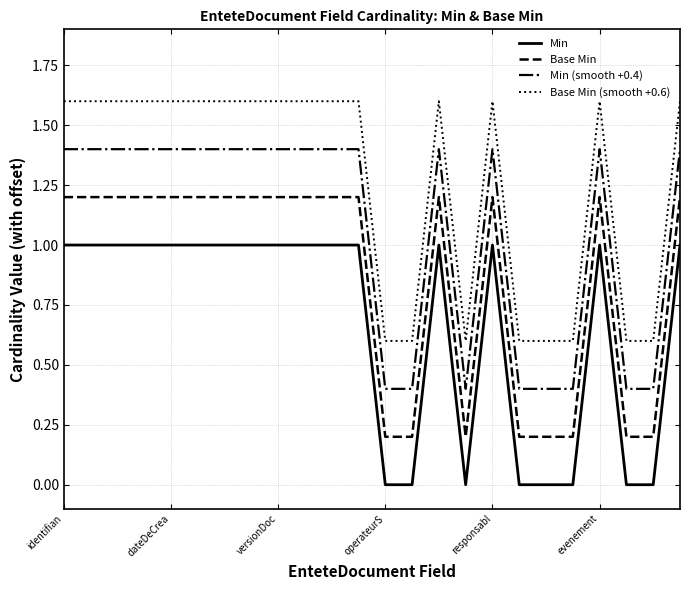

List the series in order of their peak value, lowest first.

Min, Base Min, Min (smooth +0.4), Base Min (smooth +0.6)